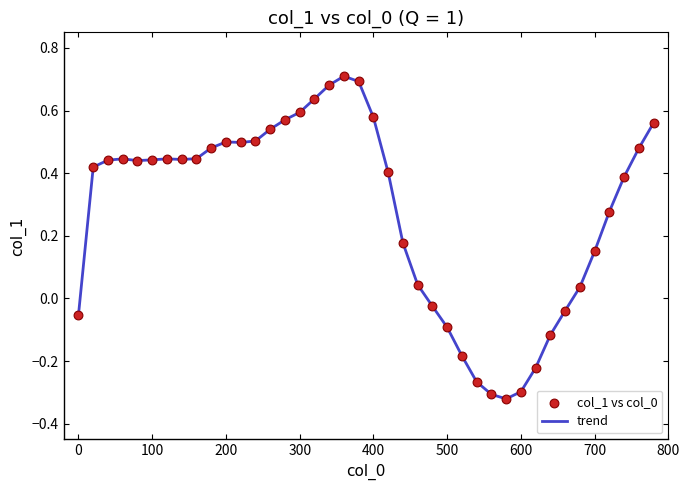

What is the difference between the maximum and minimum values?

1.0